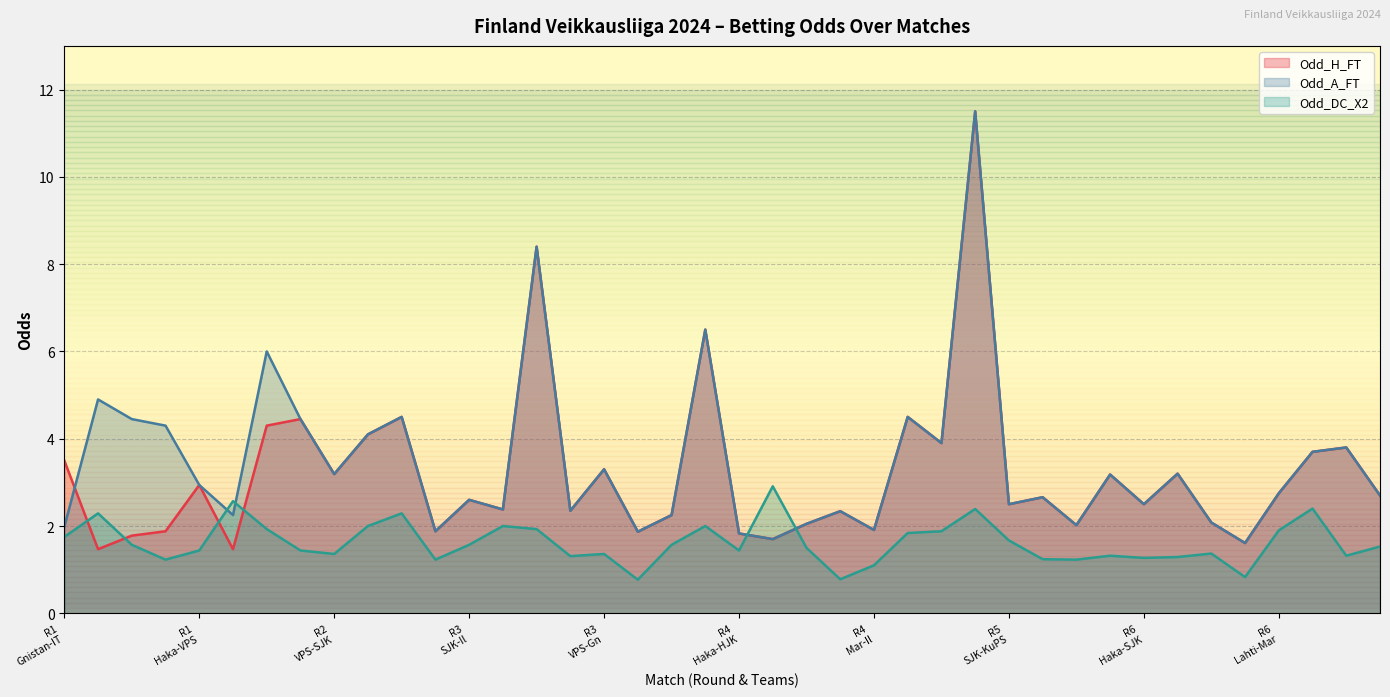

Does the chart display data point markers on the line(s)?

No